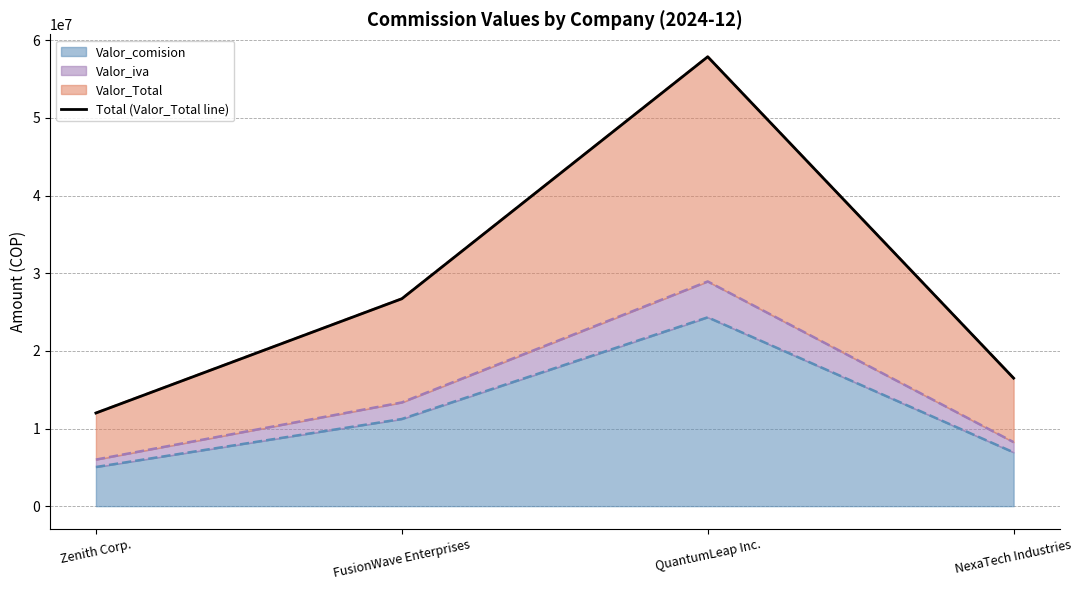

Does the chart have visible grid lines?

Yes